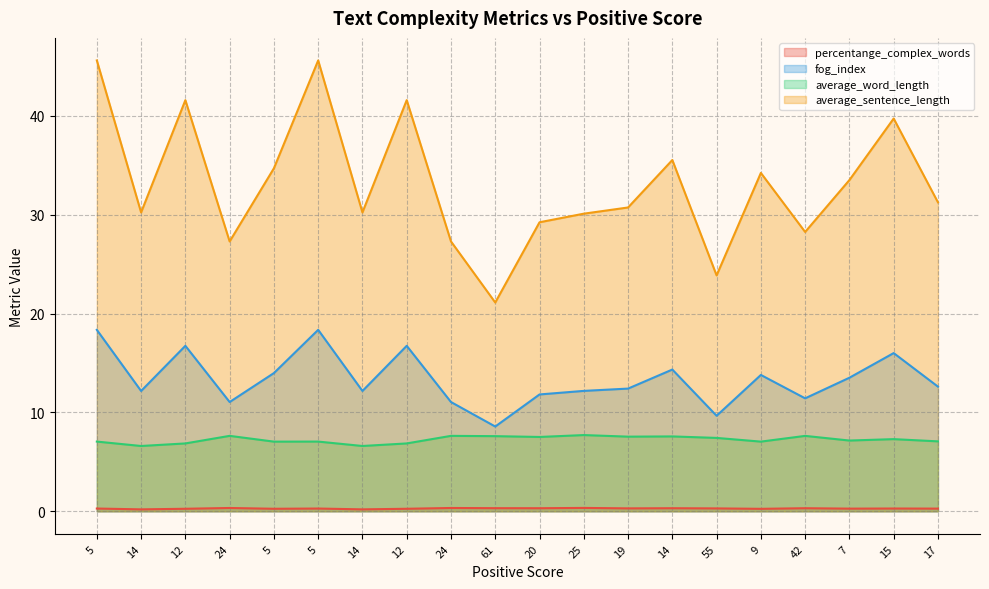

How many percentange_complex_words values are between 0 and 1?

20